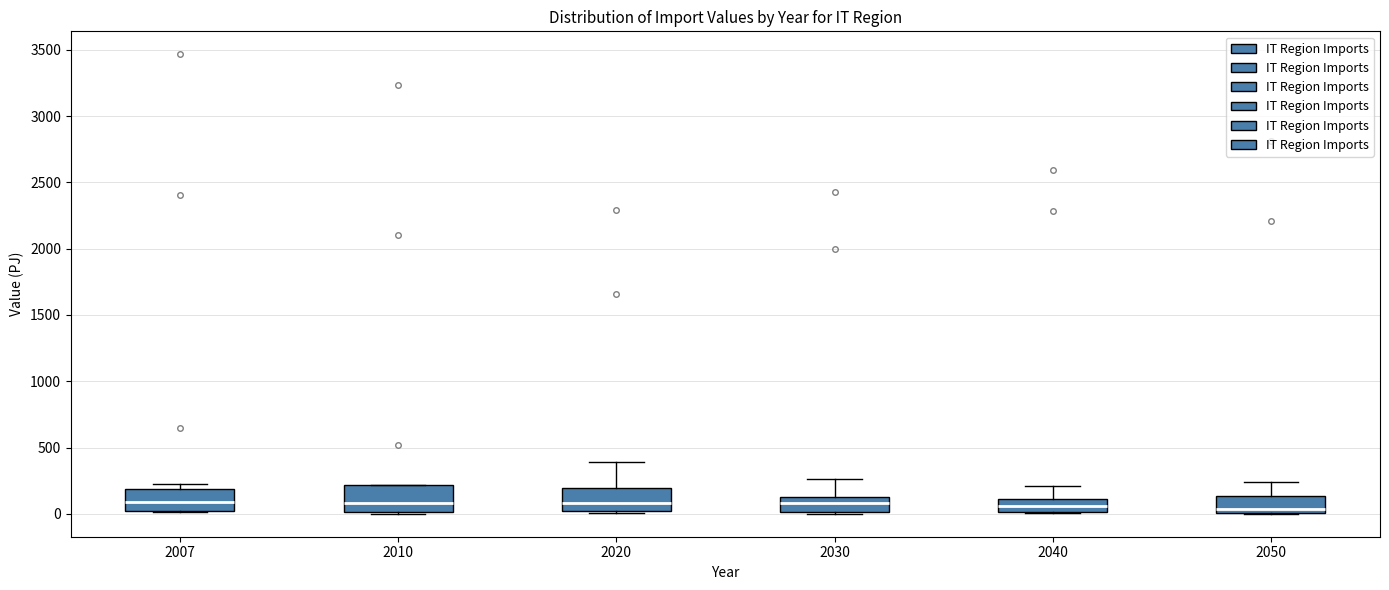

Where does the upper whisker of the box at x = 2040 end on the y-axis? The values are not printed on the chart, so give them approximately, as read against the axis.

200